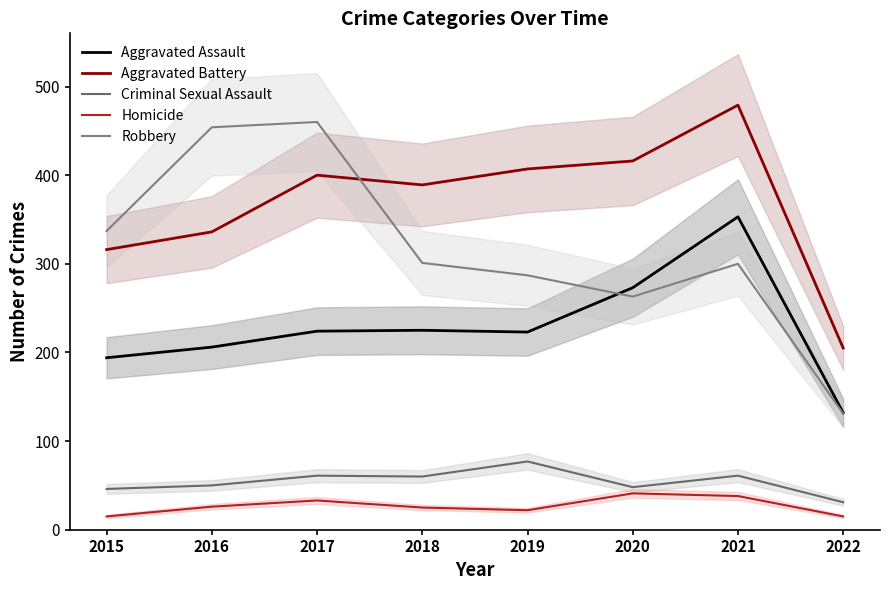

How many series are shown in this chart?

5